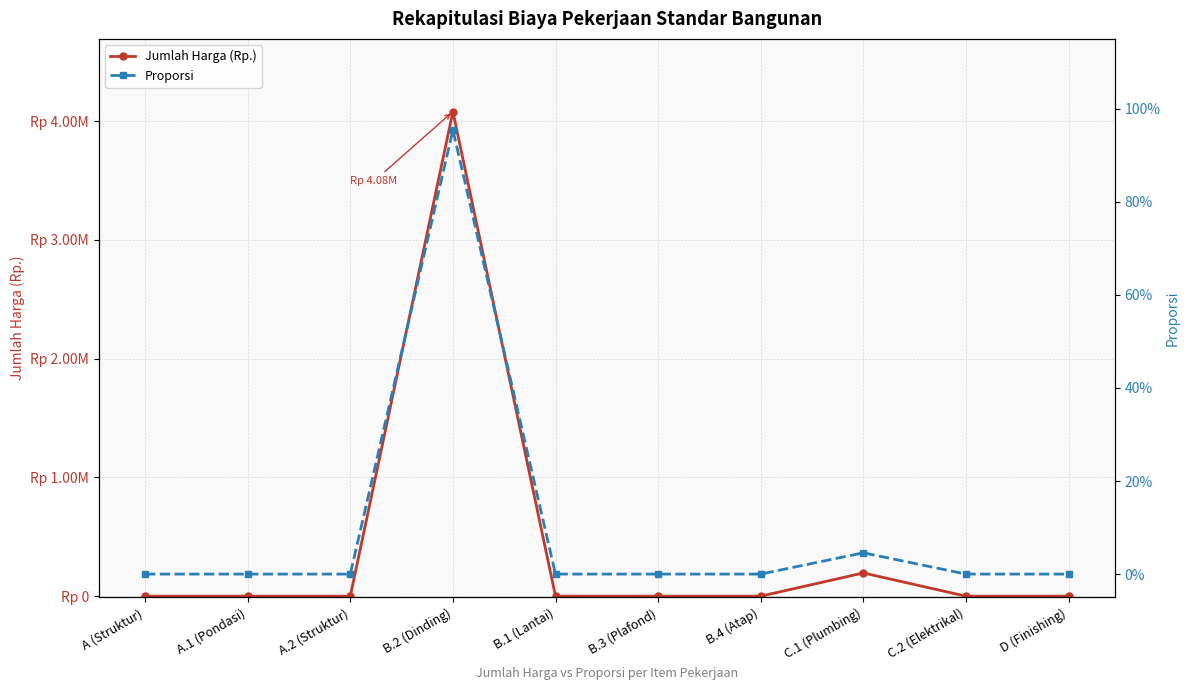

Which category has the lowest value in the Jumlah Harga (Rp.) series?

A (Struktur)